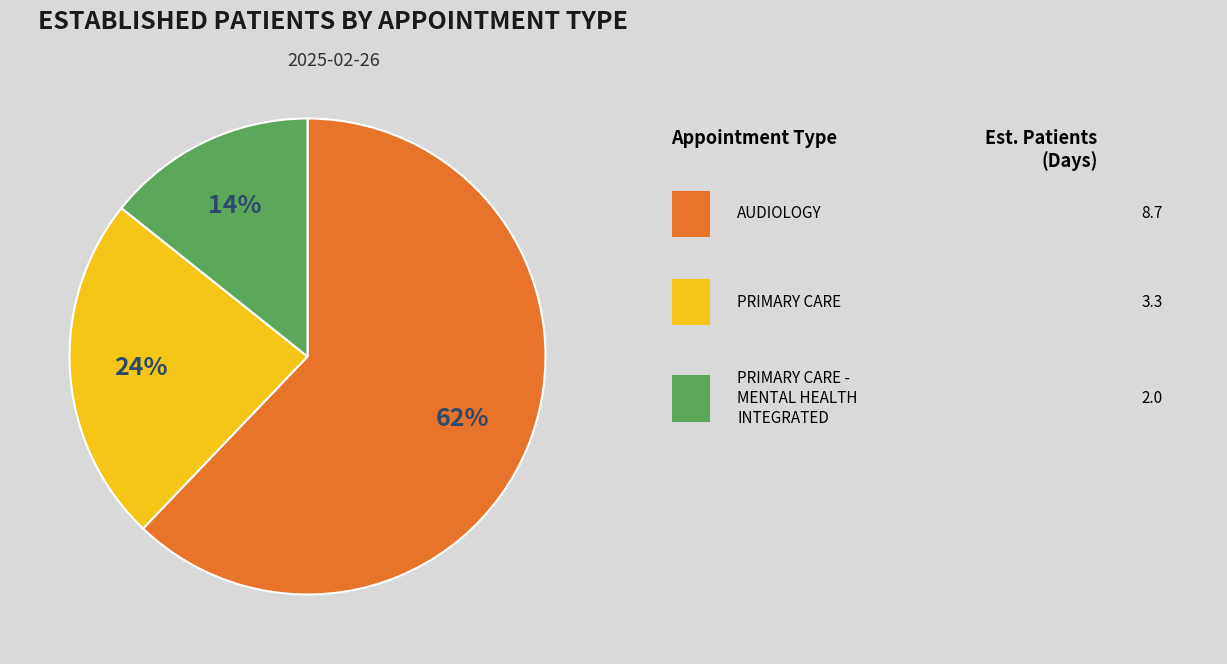

Is there any slice that represents more than half of the pie?

Yes